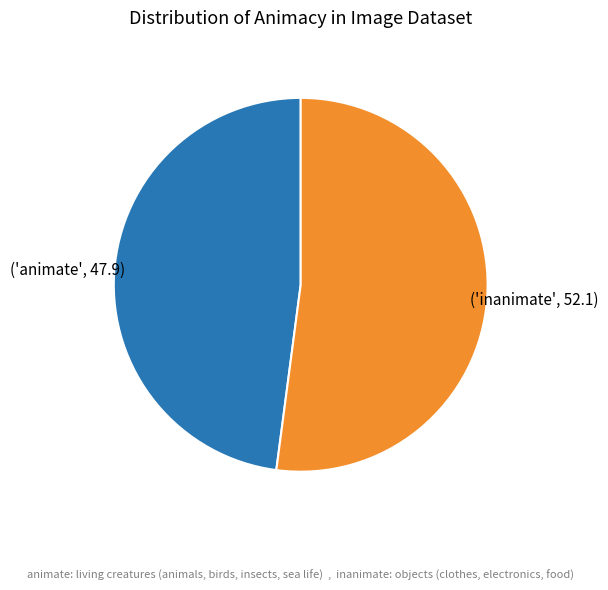

Is there a majority slice in this chart?

Yes